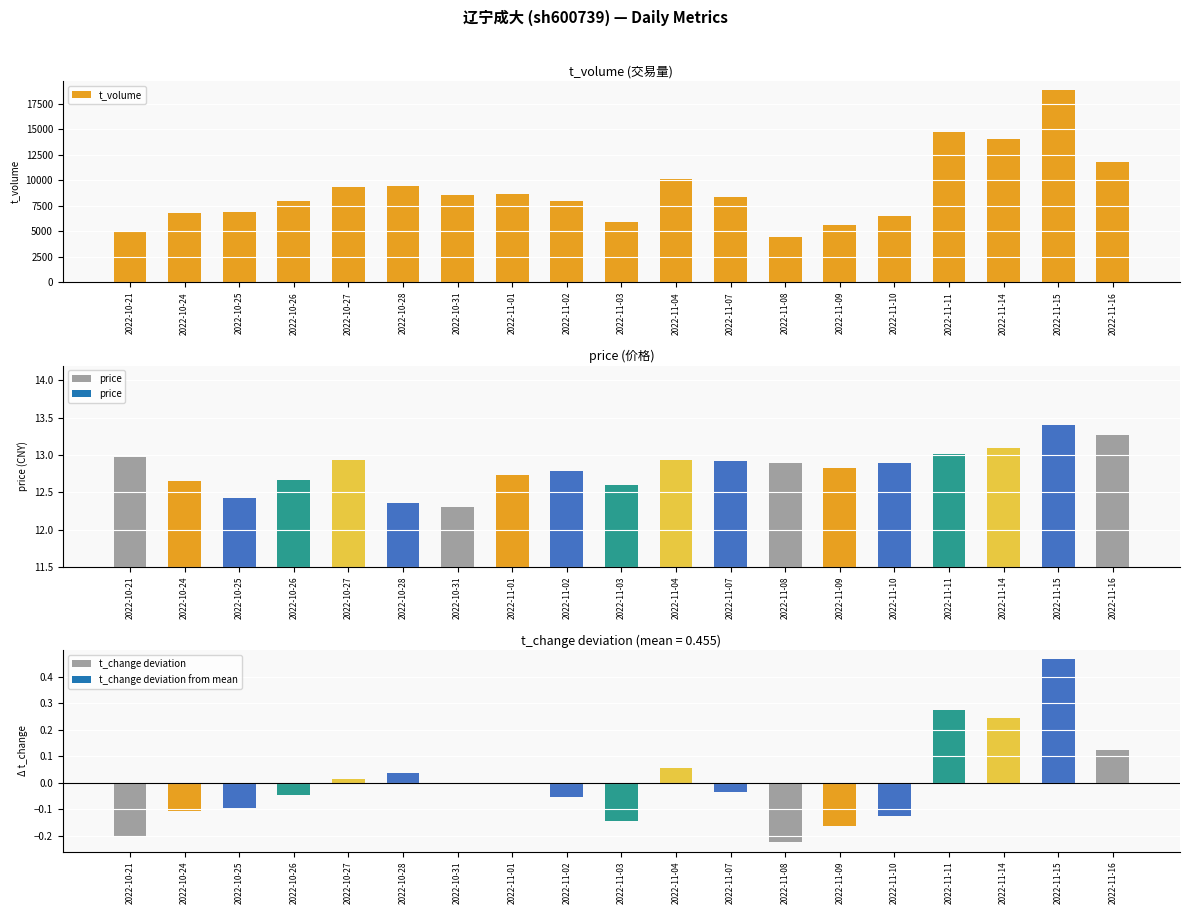

What is the maximum value shown in the chart?

18822